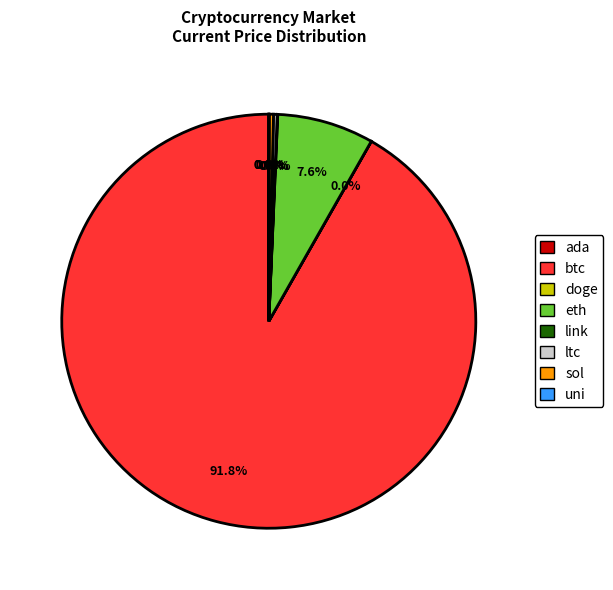

Between btc and ltc, which is larger?

btc